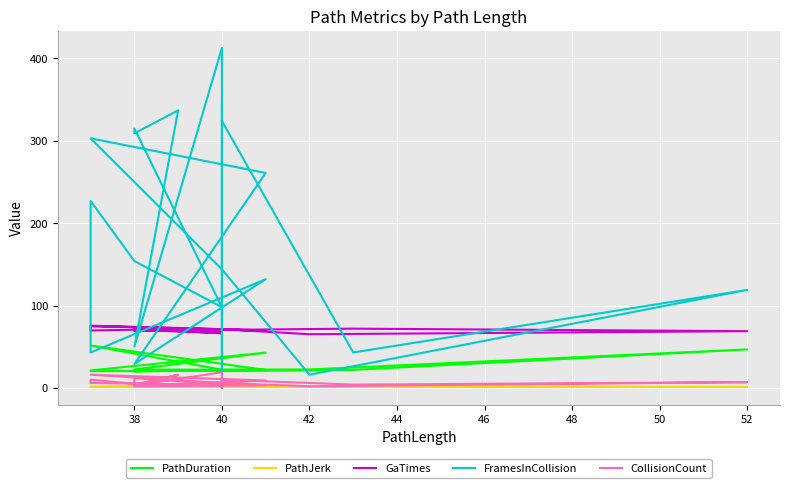

What is the spread (max minus min) of values at 40?

322.6